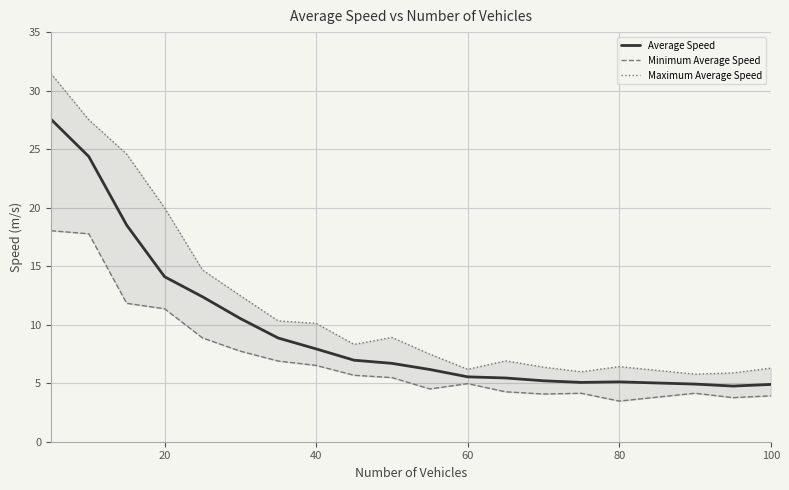

In Average Speed, how many points are higher than both neighbors (excluding endpoints)?

1